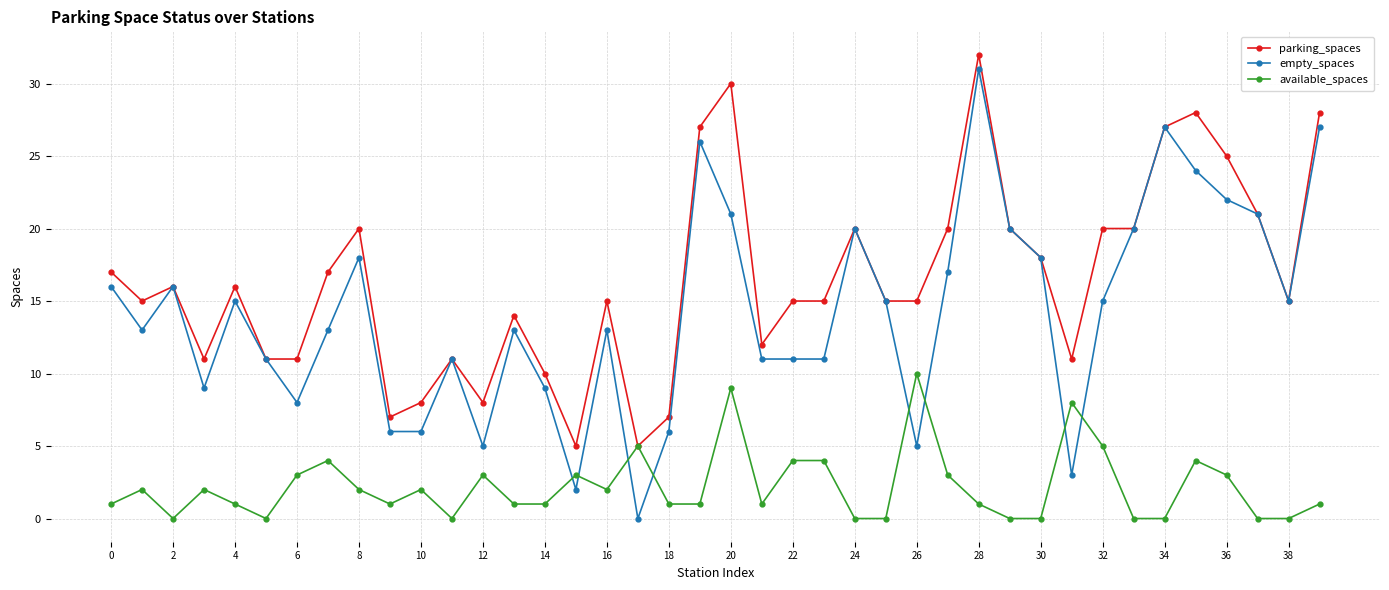

Which series has the widest spread of values?

empty_spaces